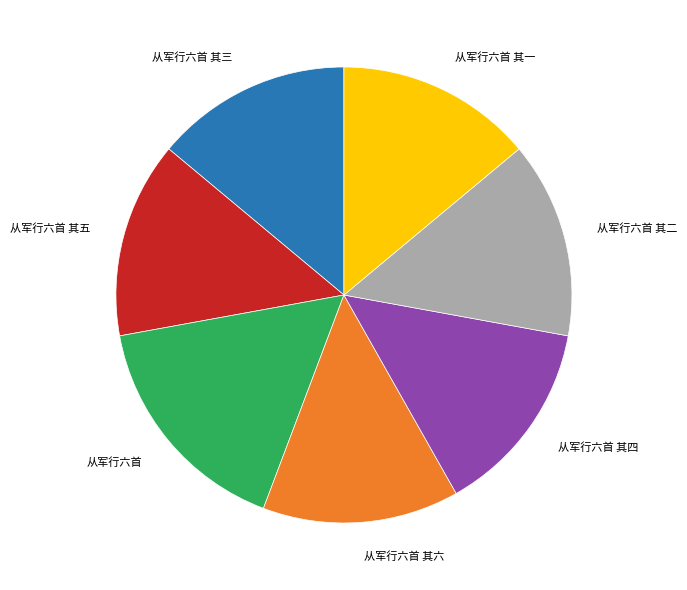

Does 从军行六首 其六 represent more than half of the total?

No